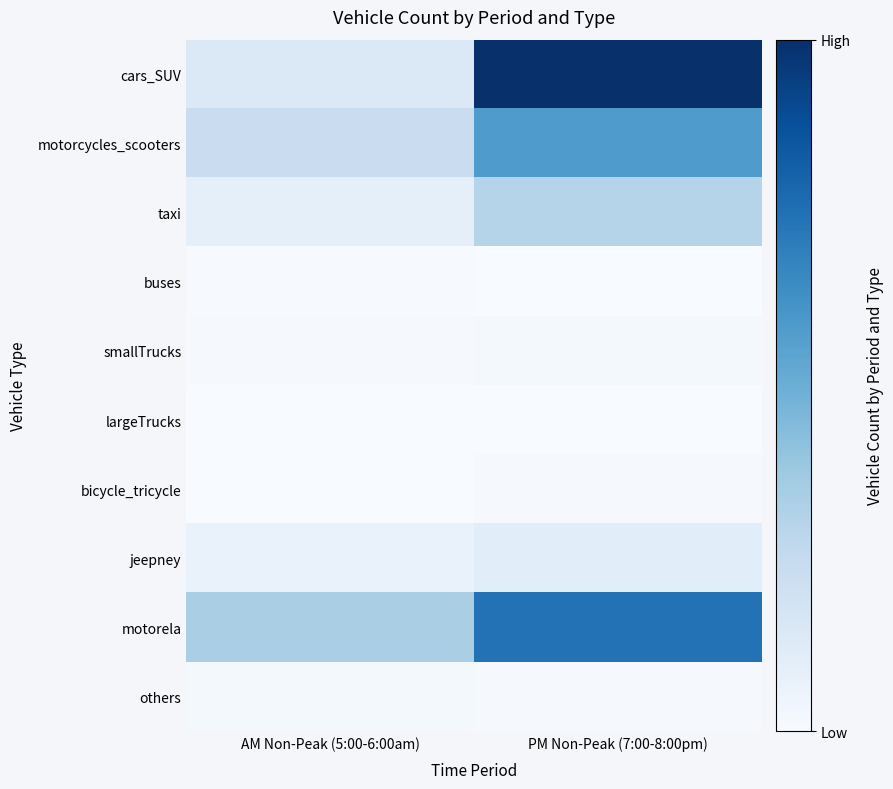

Which category has the highest value across all series?

PM Non-Peak (7:00-8:00pm)